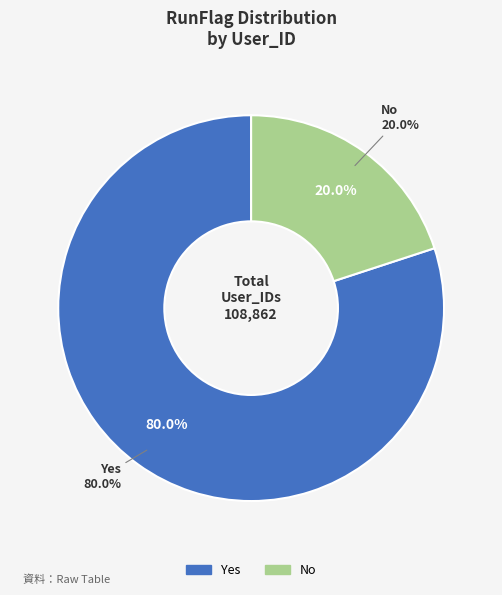

Combined, do No and Yes account for over 50%?

Yes